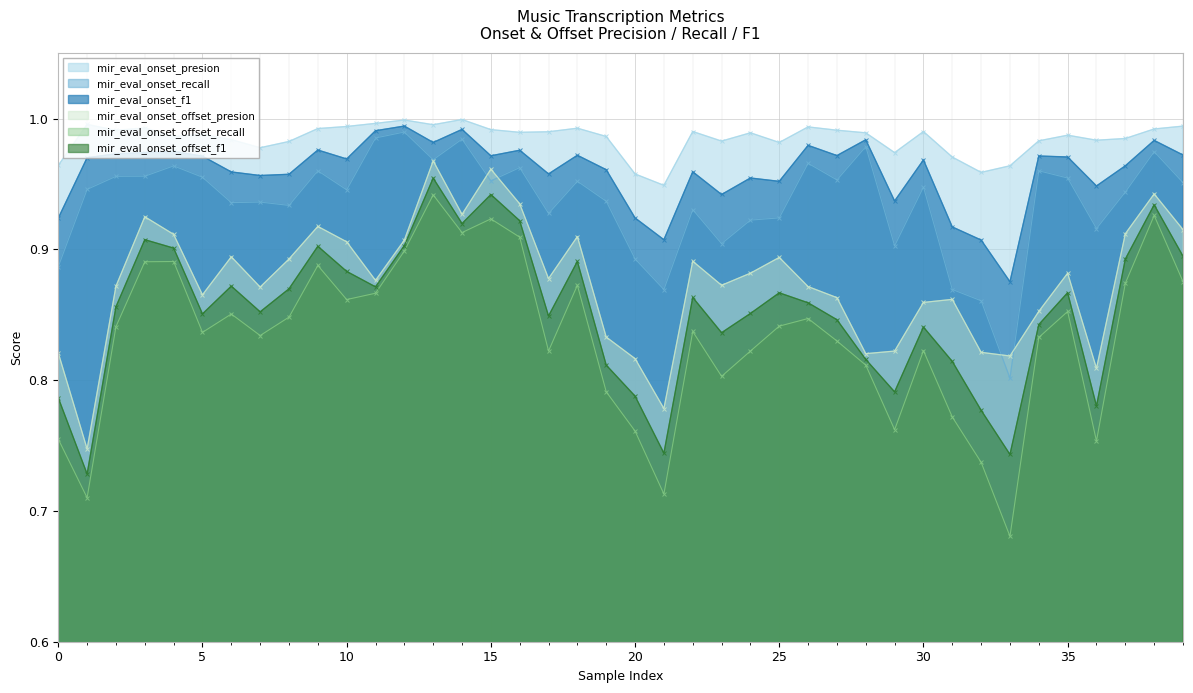

How many mir_eval_onset_offset_f1 values are between 0 and 1?

40